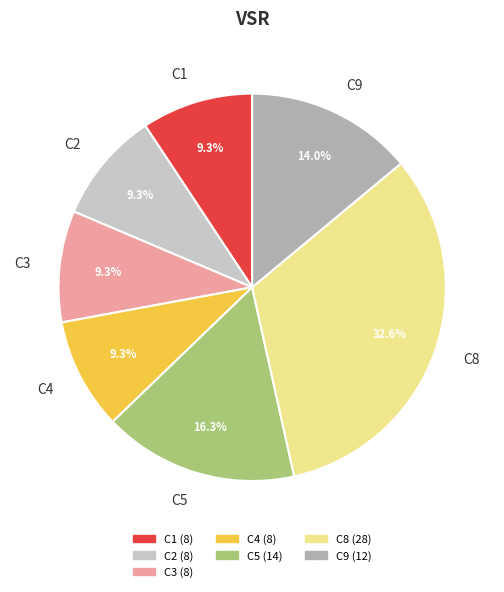

How many segments does this pie chart have?

7